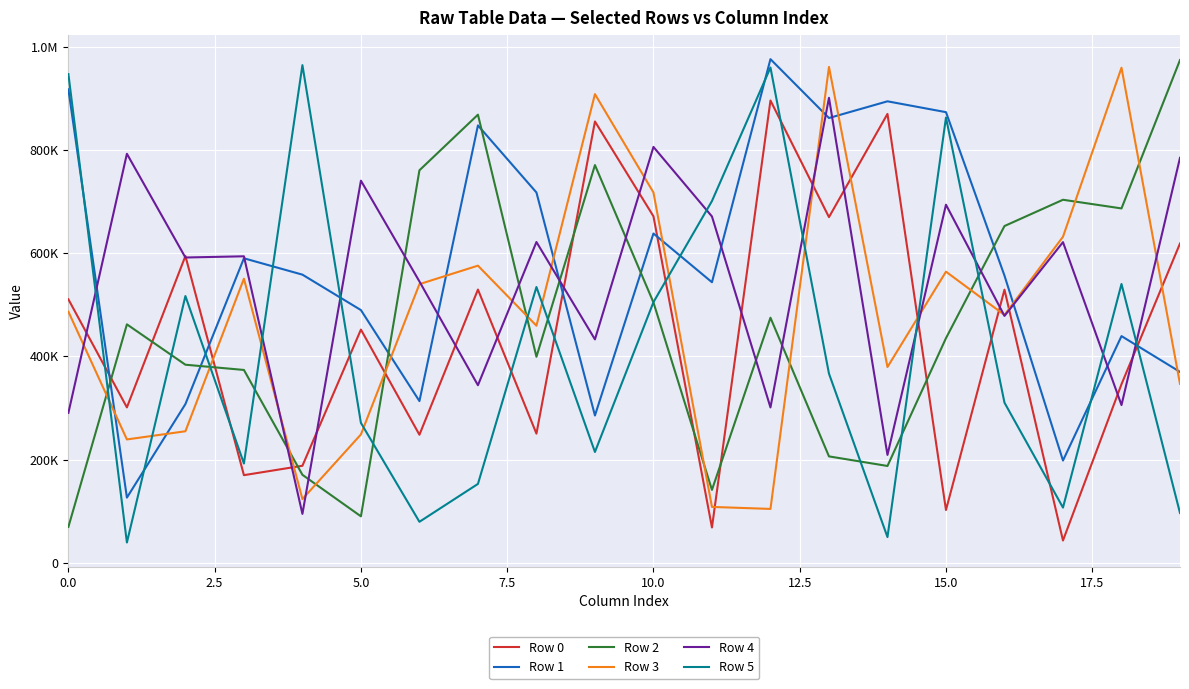

Does the chart display data point markers on the line(s)?

No